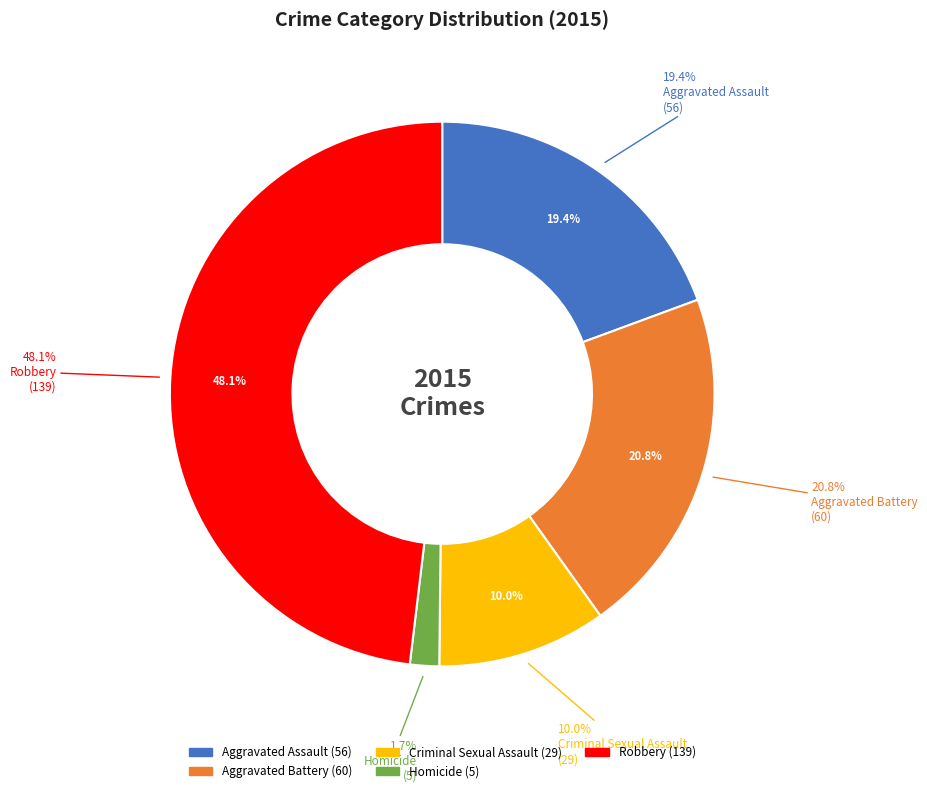

To the nearest percent, what percentage of the pie is Criminal Sexual Assault?

10%